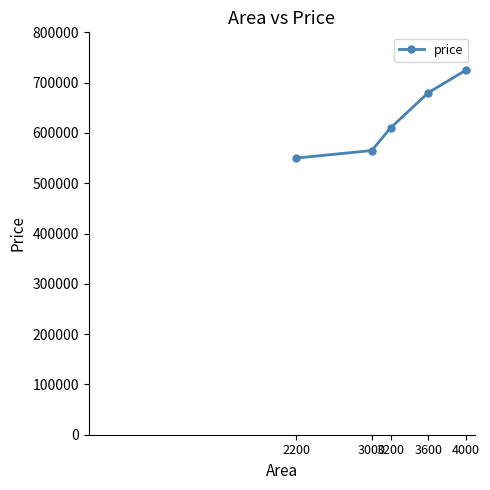

Rank the categories by value from lowest to highest.

2200, 3000, 3200, 3600, 4000